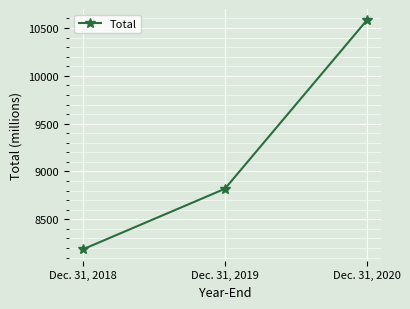

What is the difference between the maximum and minimum values?

2392